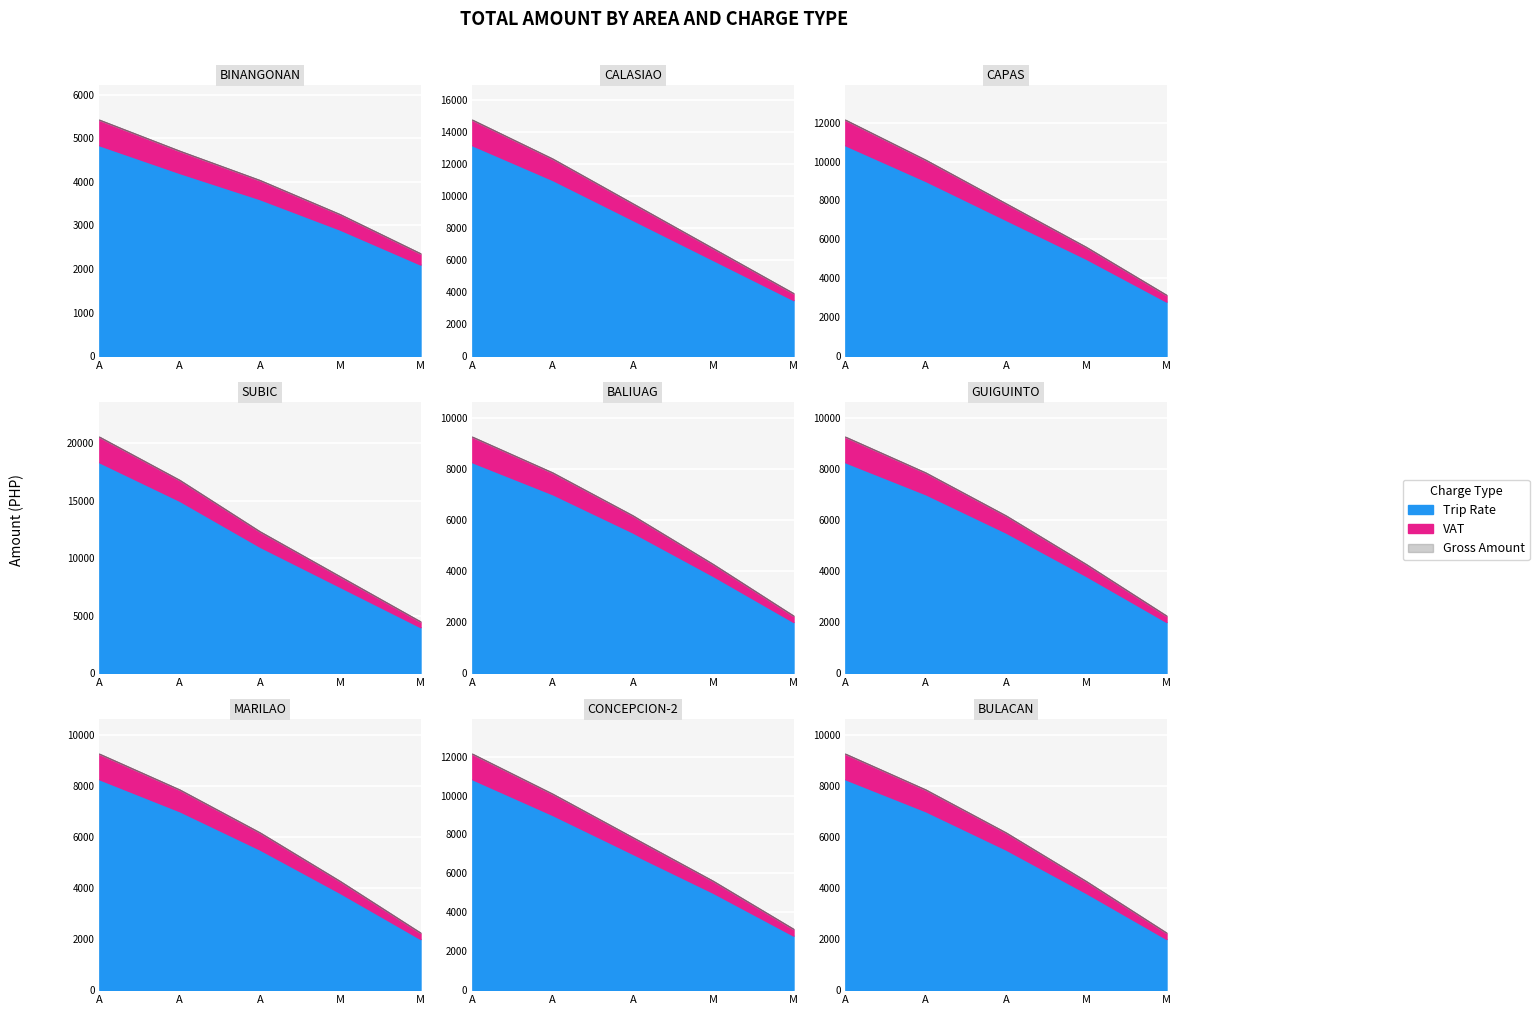

True or false: Total Amount has a value of 8250.3 at 11.

True